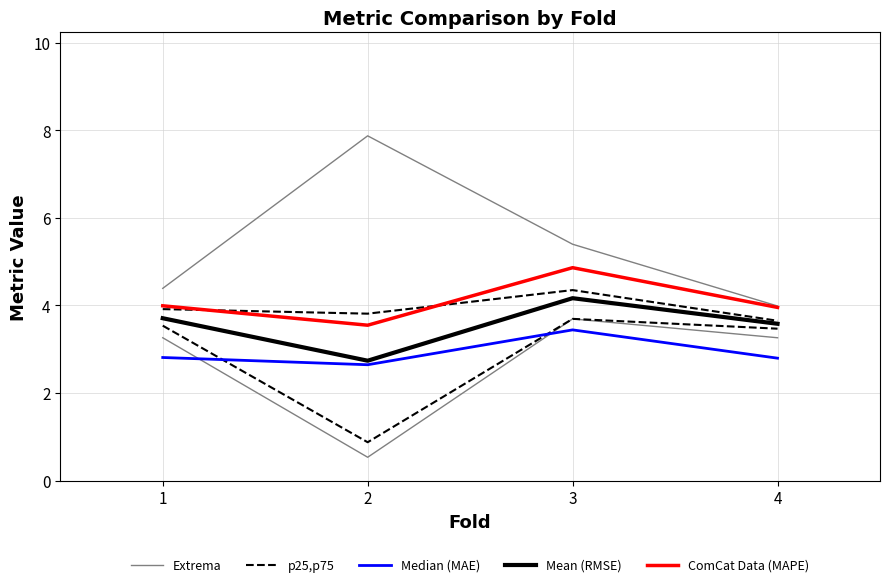

Where is the first local minimum for ComCat Data (MAPE)?

2